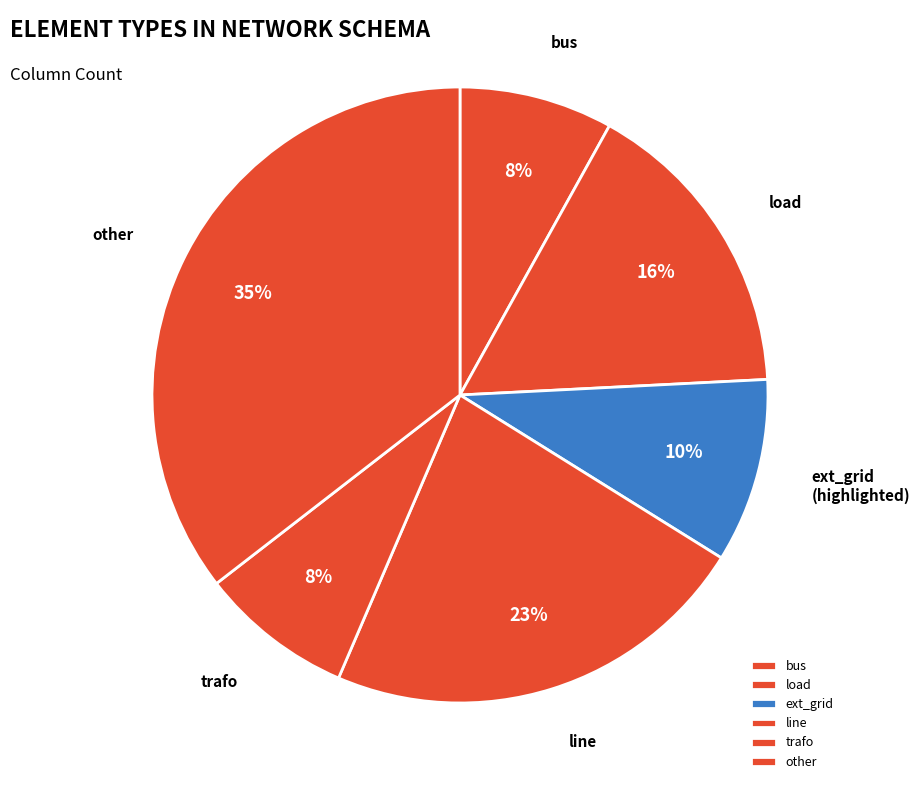

Is it true that load is 16% of the pie?

True